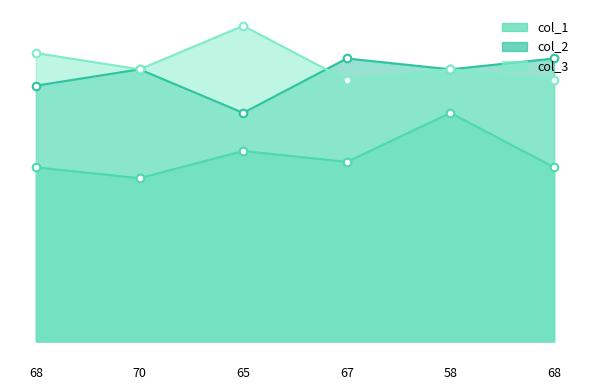

What is the total value across all series at 67?

133